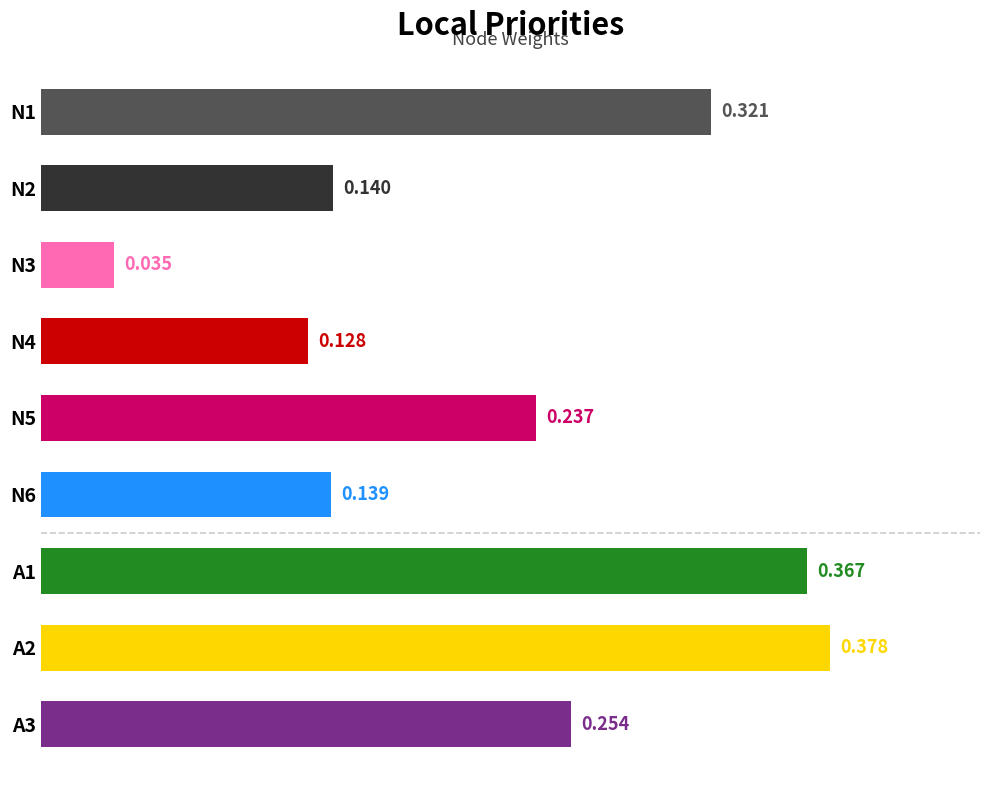

Are the bars horizontal?

Yes